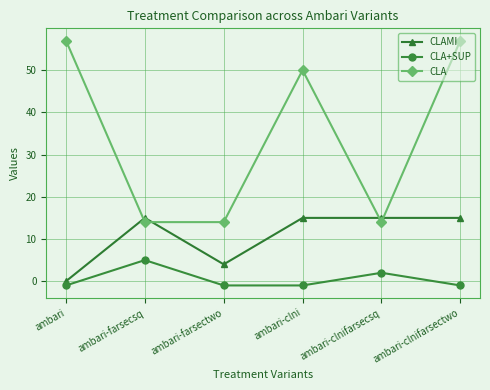

True or false: CLAMI has more than 2 points higher than both neighbors.

False